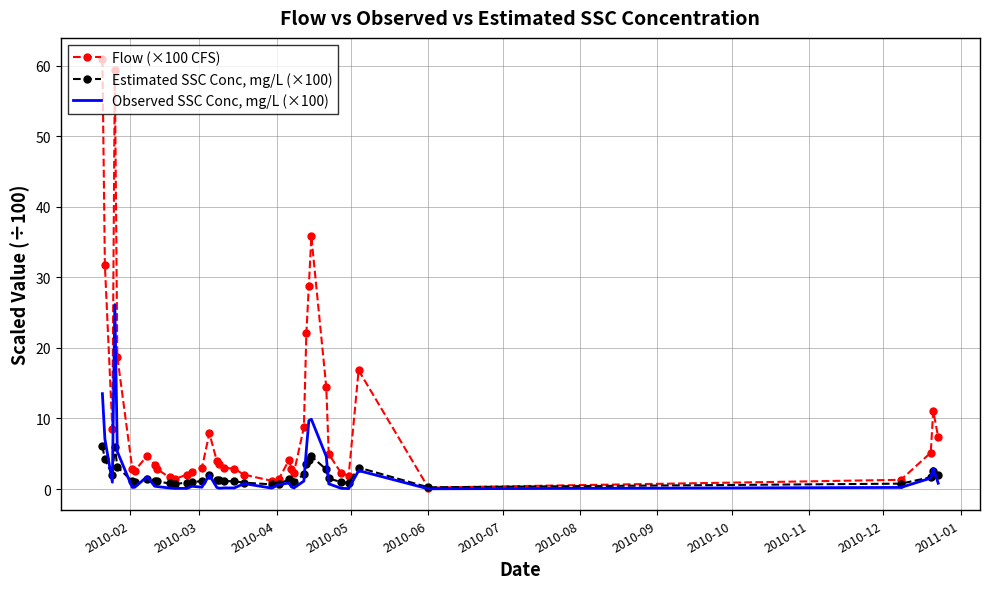

Rank the series by their maximum value, from highest to lowest.

Flow (×100 CFS), Observed SSC Conc, mg/L (×100), Estimated SSC Conc, mg/L (×100)